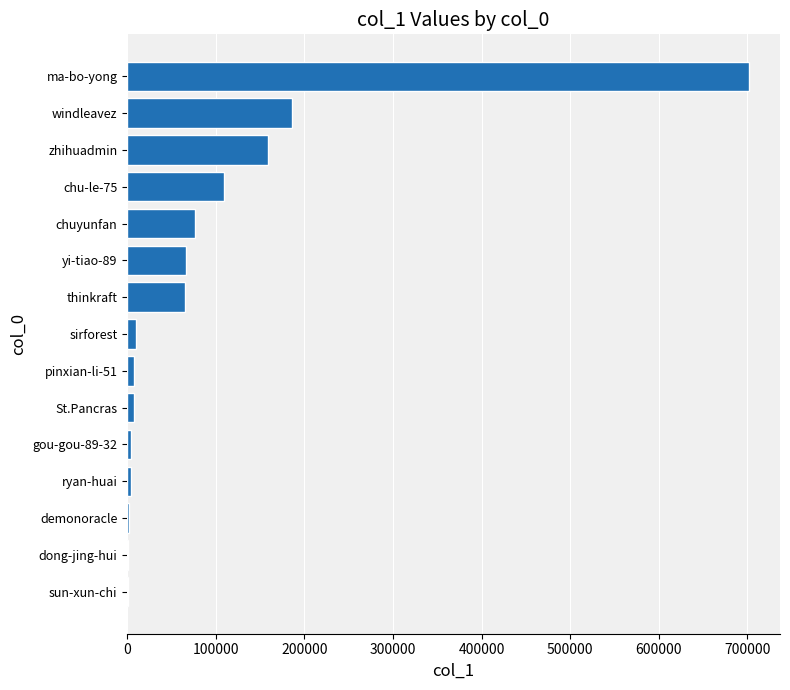

Are the bars horizontal?

Yes